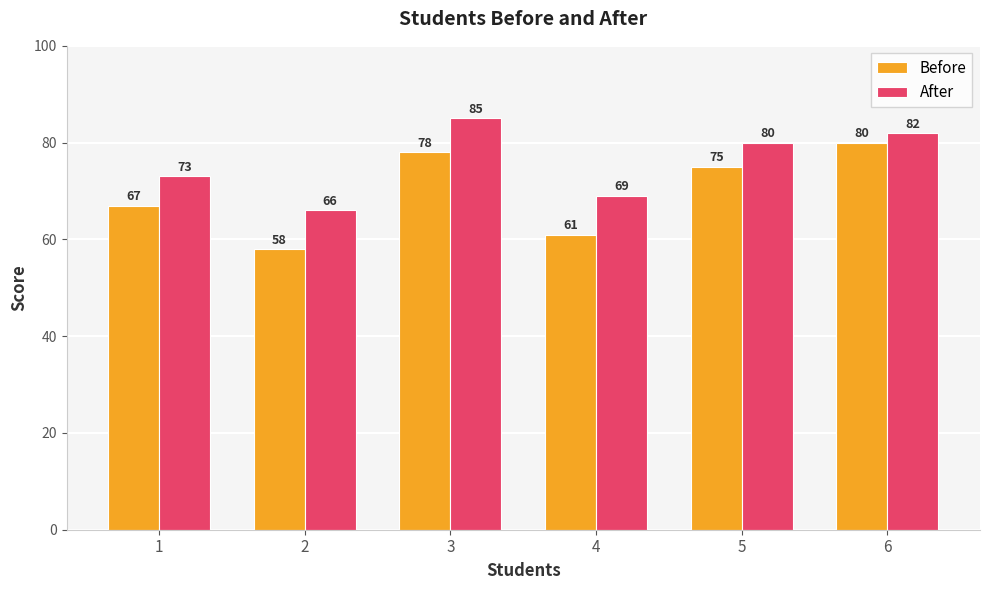

At 4, list the series in order from largest to smallest.

After, Before